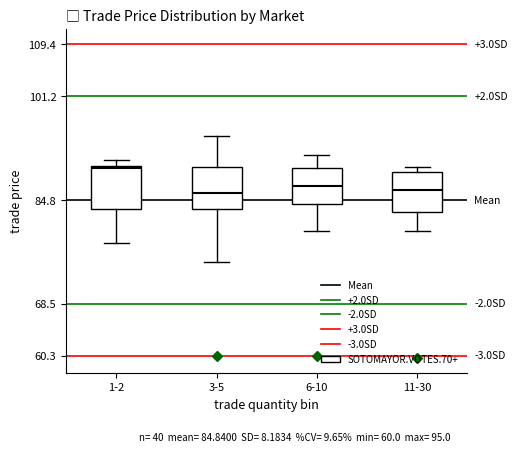

Where is the upper edge of the box for 6-10 on the y-axis? The values are not printed on the chart, so give them approximately, as read against the axis.

90